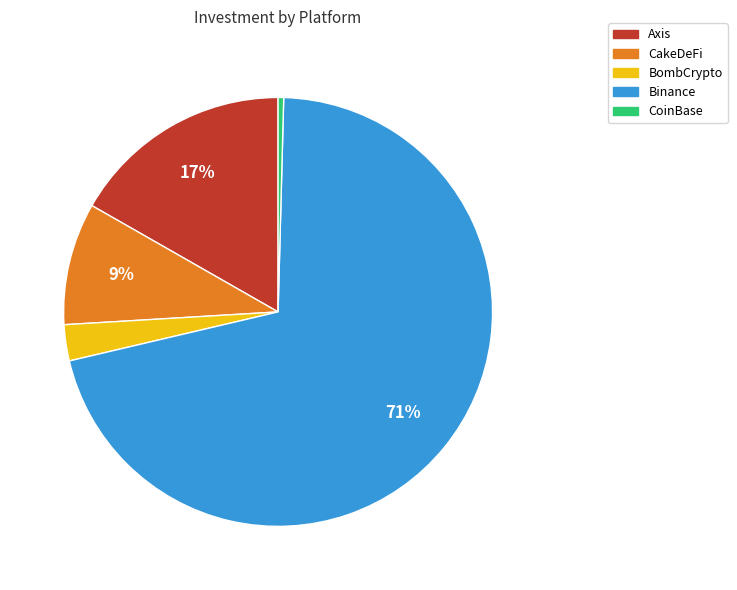

True or false: Axis accounts for 25% of the total.

False